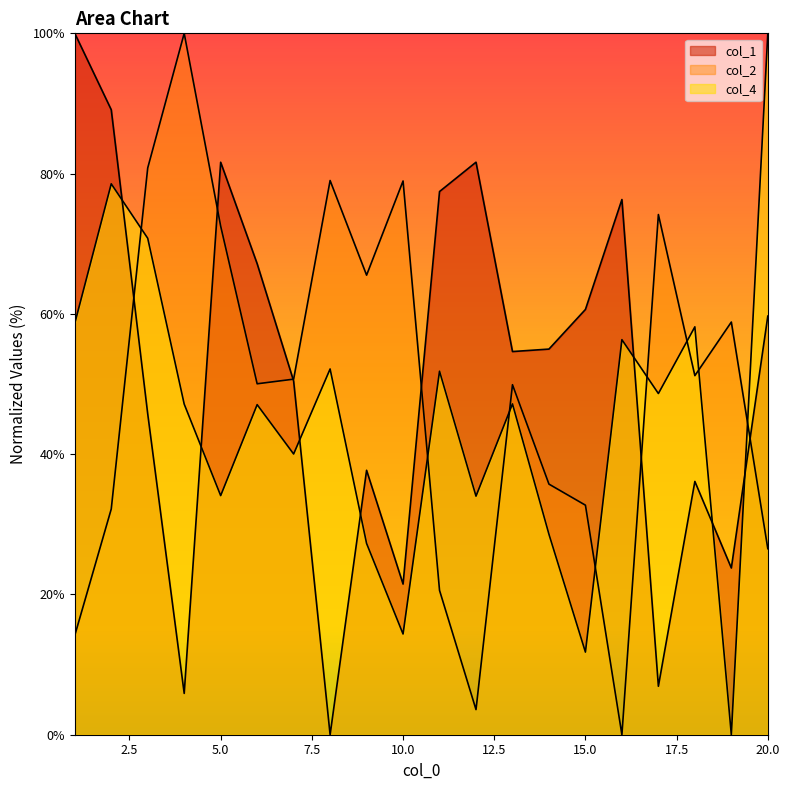

How many values in the col_2 series exceed 50?

11